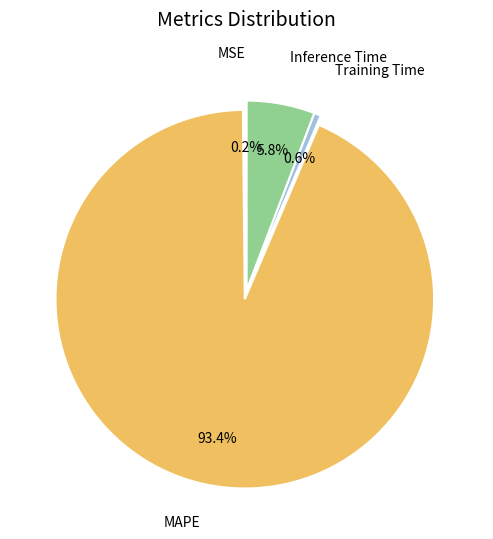

Does any single category account for the majority?

Yes